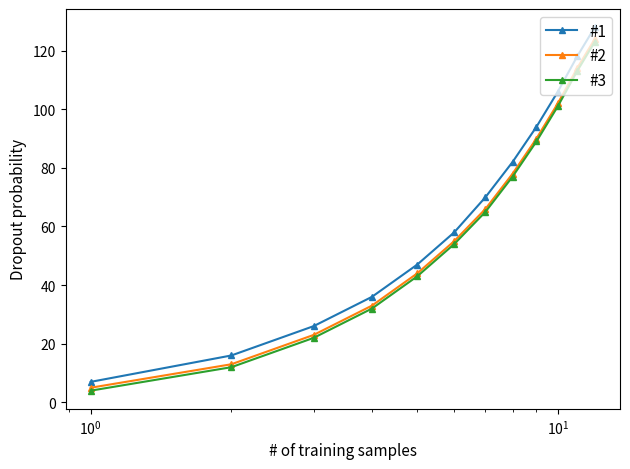

List the series in order of their overall mean, highest first.

#1, #2, #3